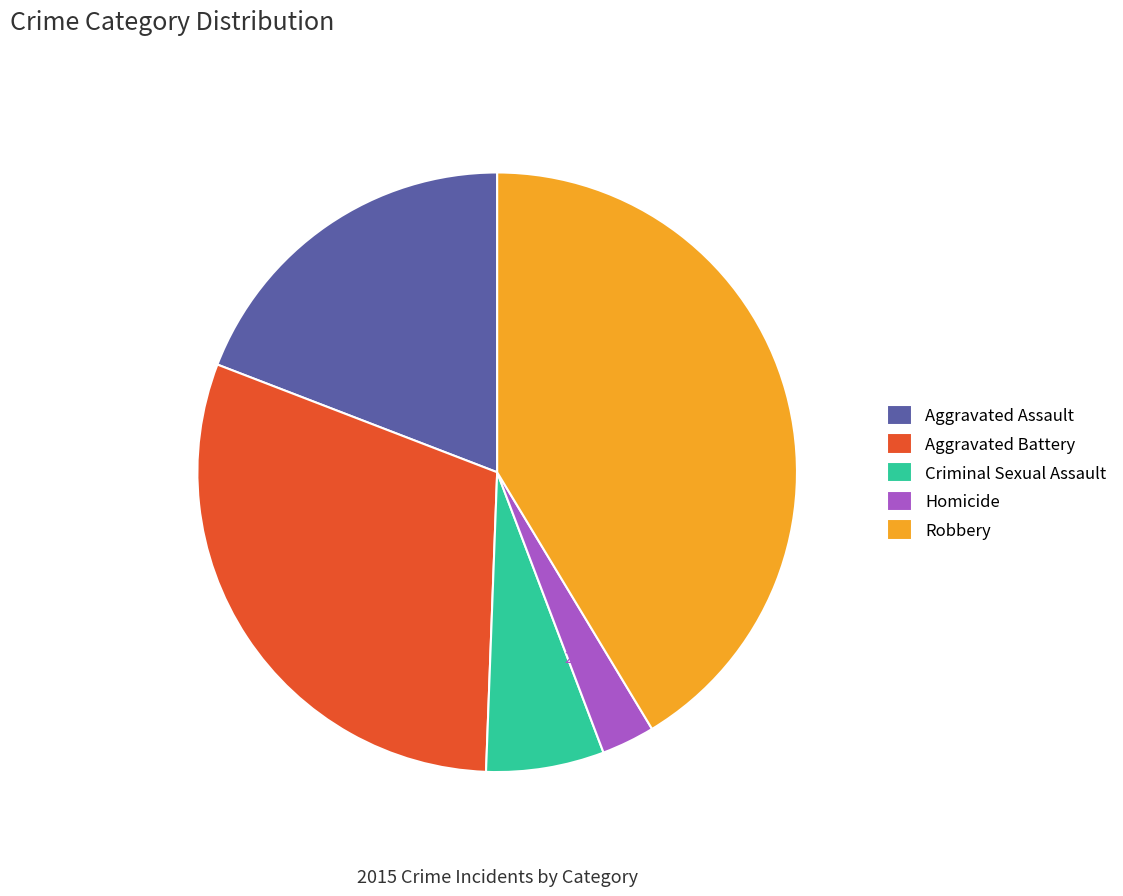

To the nearest percent, what is the average slice percentage?

20%